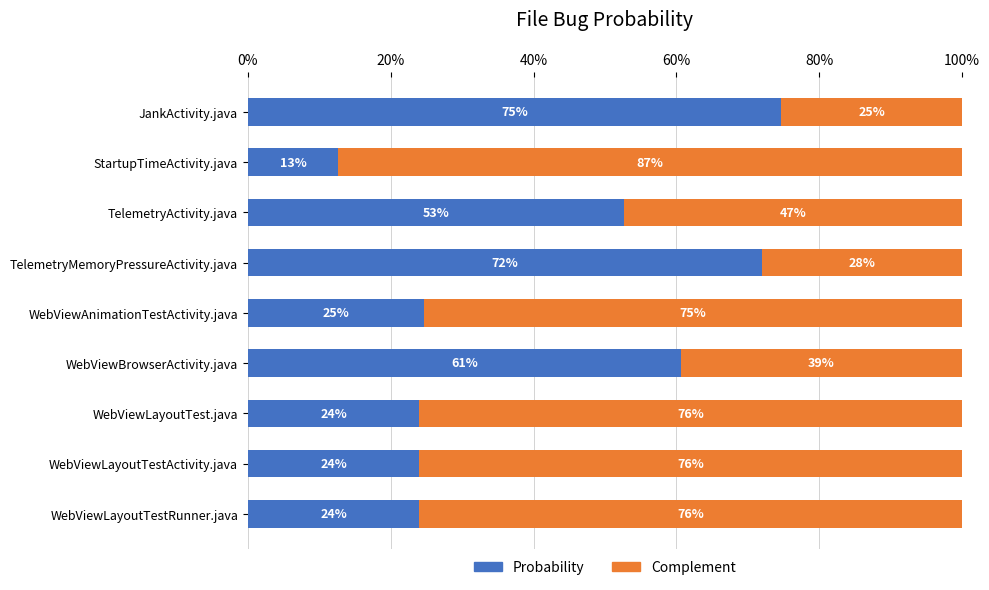

Reading left to right, list all the values displayed in this chart.

Probability: 0.7	0.1	0.5	0.7	0.2	0.6	0.2	0.2	0.2
Complement: 0.3	0.9	0.5	0.3	0.8	0.4	0.8	0.8	0.8